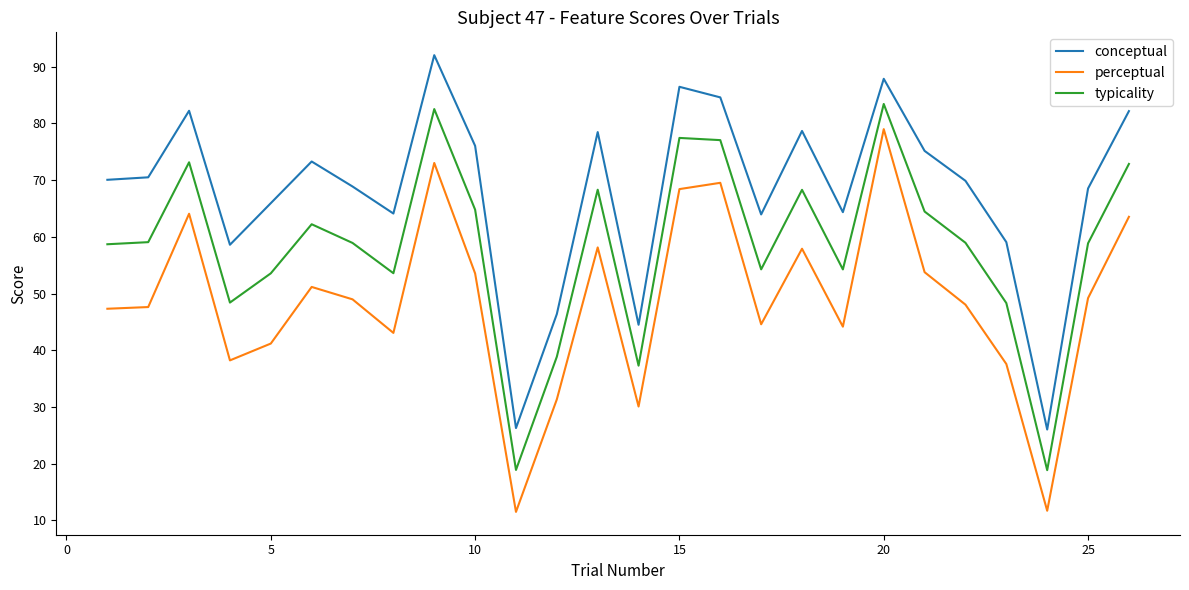

What is the lowest value of the perceptual series?

11.5